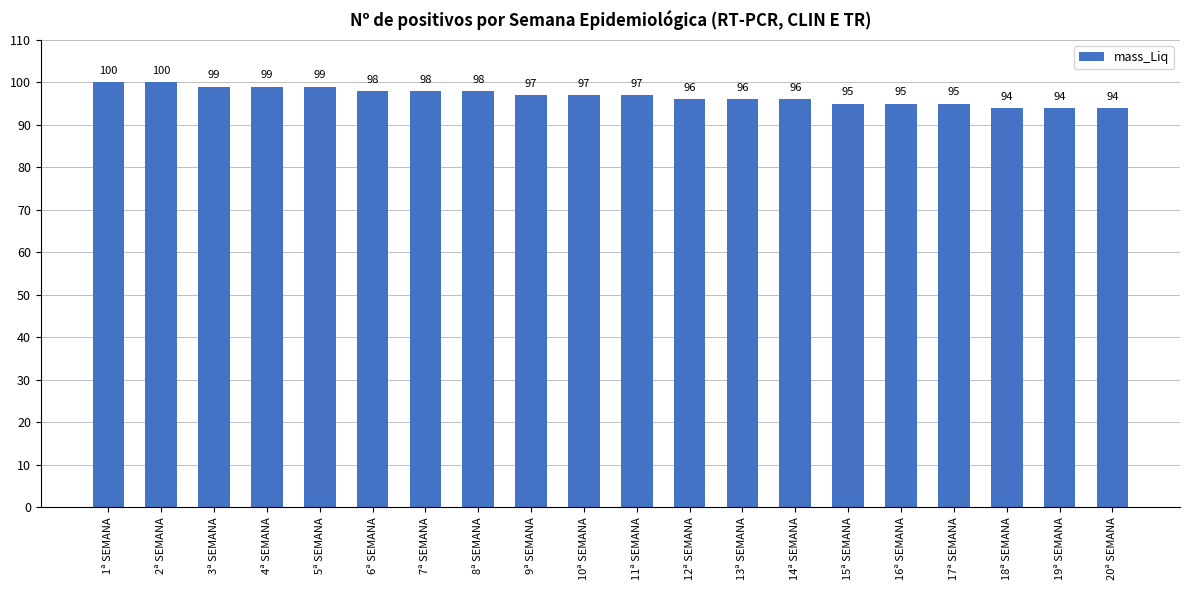

What is the label of the 16th bar from the left?

16ª SEMANA